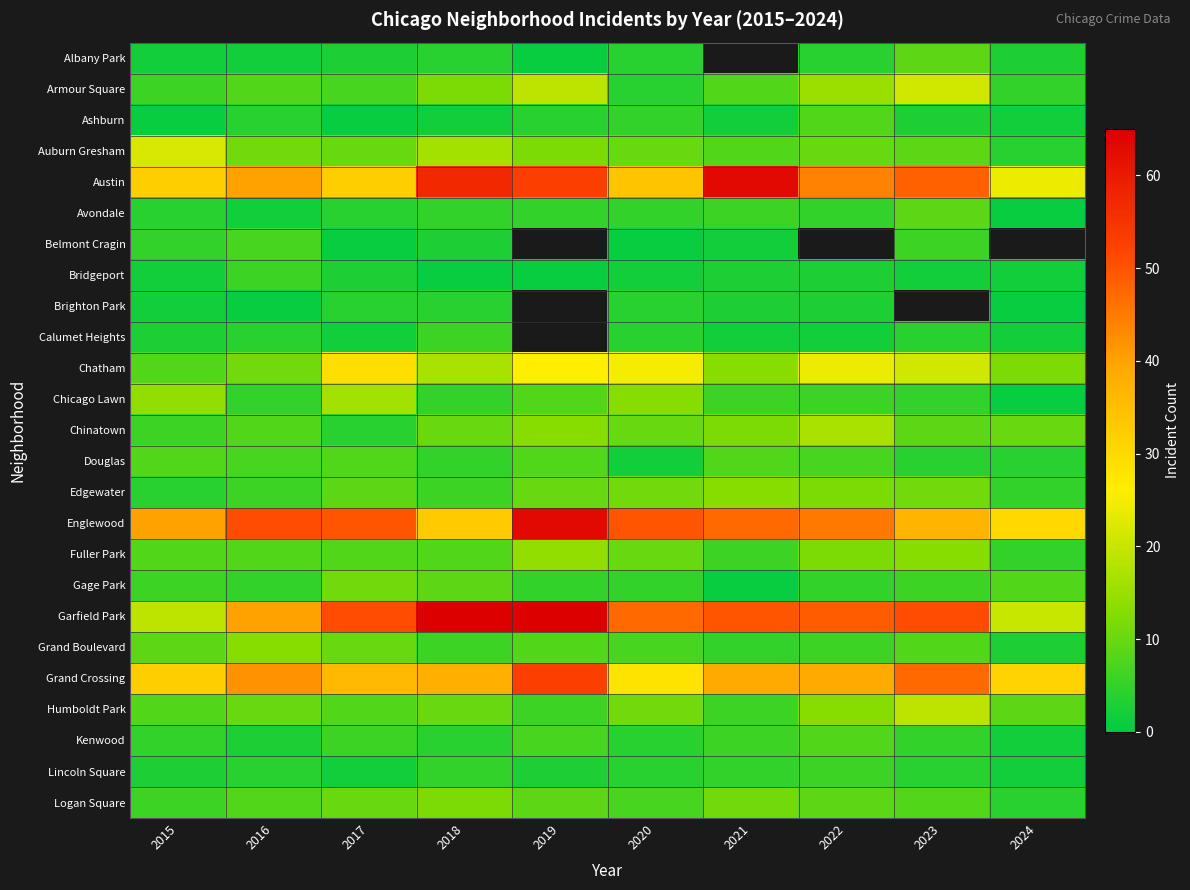

At which label does Brighton Park reach its minimum?

2016